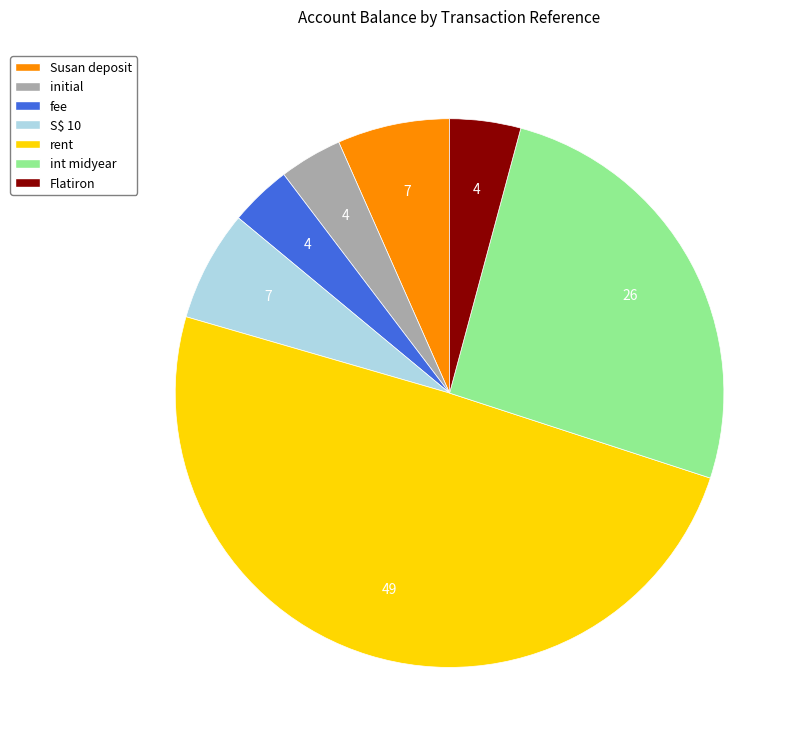

Do rent and fee together represent more than half of the pie?

Yes